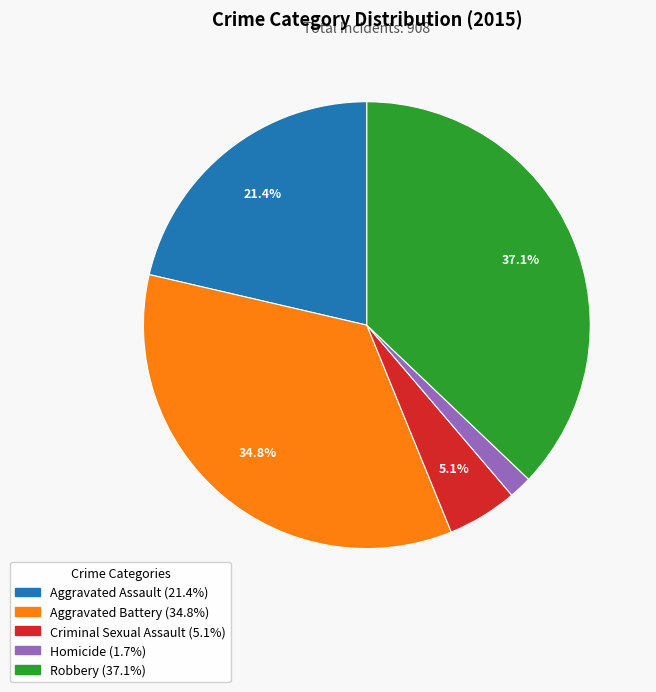

How many segments does this pie chart have?

5